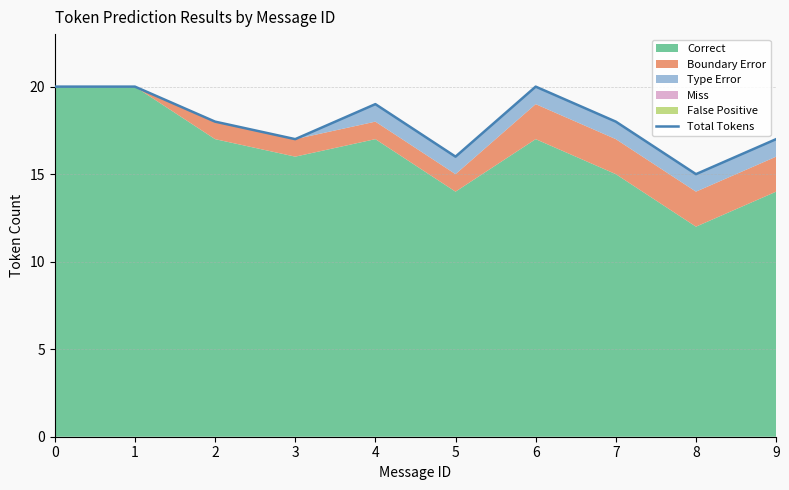

What is the sum of the values at 6 and 3?

37